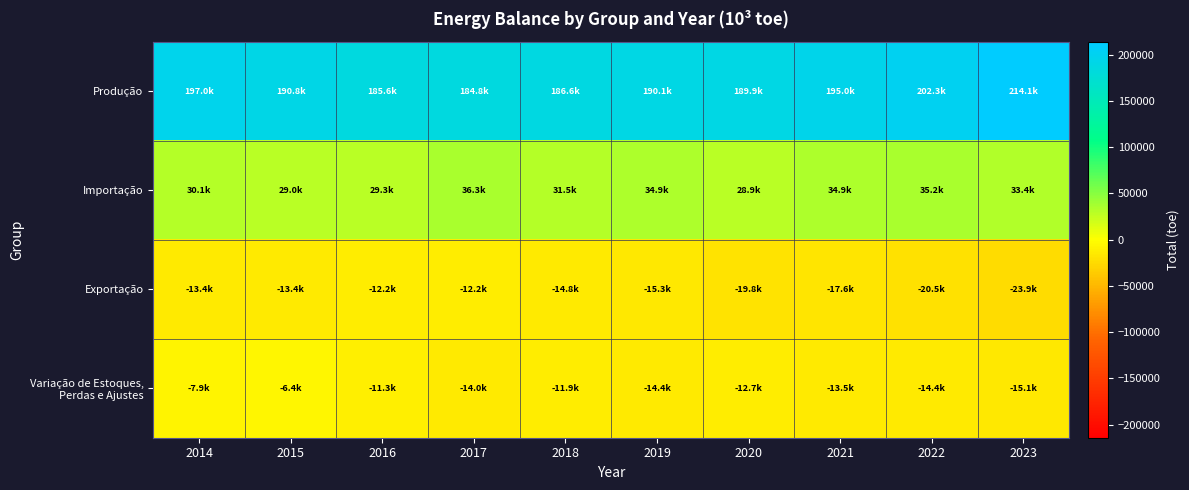

Which series changed the most between 2015 and 2023?

Produção